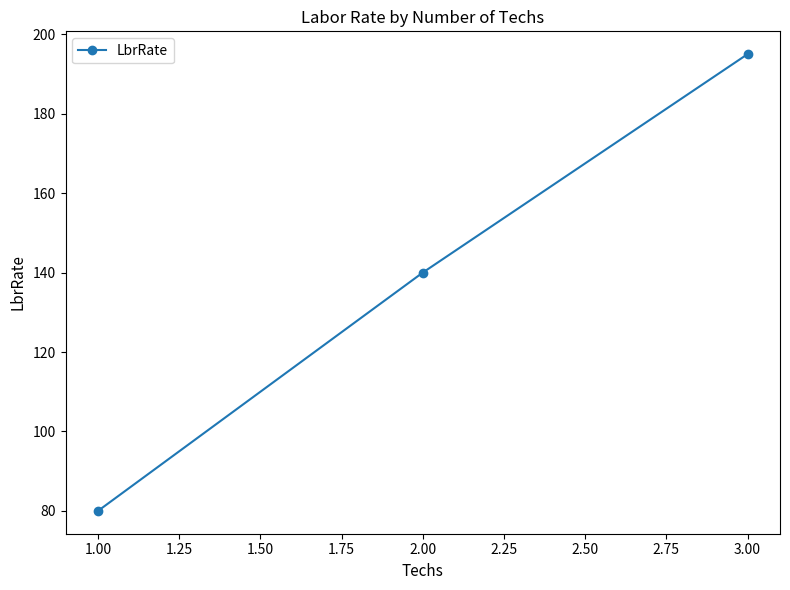

How many data points are less than 140?

1